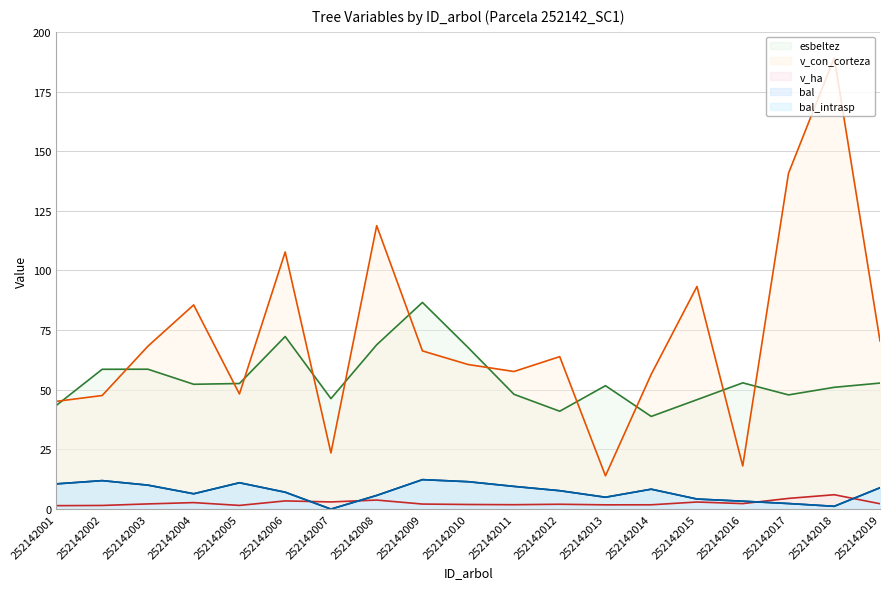

Reading left to right, transcribe all the data shown in this chart.

bal: 252142001=10.6	252142002=11.9	252142003=10.0	252142004=6.4	252142005=11.0	252142006=7.1	252142007=0.0	252142008=5.7	252142009=12.3	252142010=11.5	252142011=9.5	252142012=7.7	252142013=5.0	252142014=8.3	252142015=4.2	252142016=3.3	252142017=2.3	252142018=1.2	252142019=8.9
bal_intrasp: 252142001=10.6	252142002=11.9	252142003=10.0	252142004=6.4	252142005=11.0	252142006=7.1	252142007=0.0	252142008=5.7	252142009=12.3	252142010=11.5	252142011=9.5	252142012=7.7	252142013=5.0	252142014=8.3	252142015=4.2	252142016=3.3	252142017=2.3	252142018=1.2	252142019=8.9
esbeltez: 252142001=43.5	252142002=58.6	252142003=58.6	252142004=52.3	252142005=52.6	252142006=72.3	252142007=46.3	252142008=68.9	252142009=86.6	252142010=67.7	252142011=48.1	252142012=41.0	252142013=51.7	252142014=38.8	252142015=45.9	252142016=52.9	252142017=47.9	252142018=51.0	252142019=52.8
v_con_corteza: 252142001=45.1	252142002=47.6	252142003=68.3	252142004=85.6	252142005=48.2	252142006=107.8	252142007=23.6	252142008=118.8	252142009=66.3	252142010=60.6	252142011=57.7	252142012=63.9	252142013=13.9	252142014=56.5	252142015=93.3	252142016=18.1	252142017=140.7	252142018=189.1	252142019=70.5
v_ha: 252142001=1.4	252142002=1.5	252142003=2.2	252142004=2.7	252142005=1.5	252142006=3.4	252142007=3.0	252142008=3.8	252142009=2.1	252142010=1.9	252142011=1.8	252142012=2.0	252142013=1.8	252142014=1.8	252142015=3.0	252142016=2.3	252142017=4.5	252142018=6.0	252142019=2.2